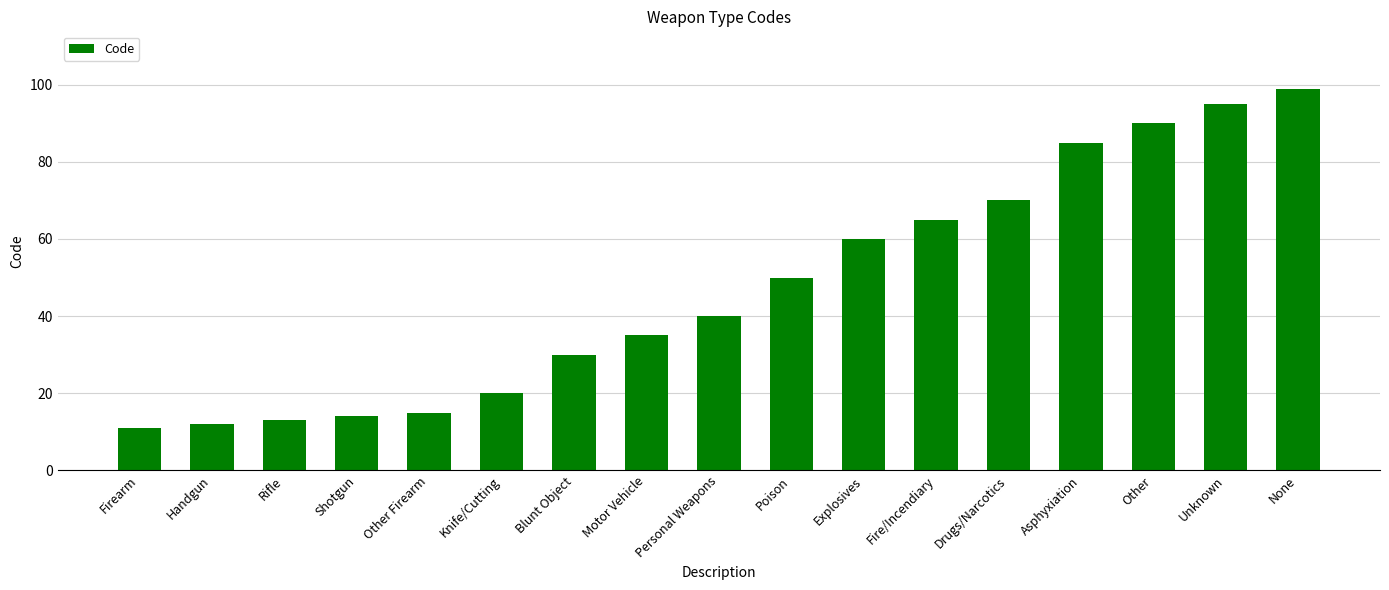

What is the change in value from Other Firearm to Fire/Incendiary?

+50